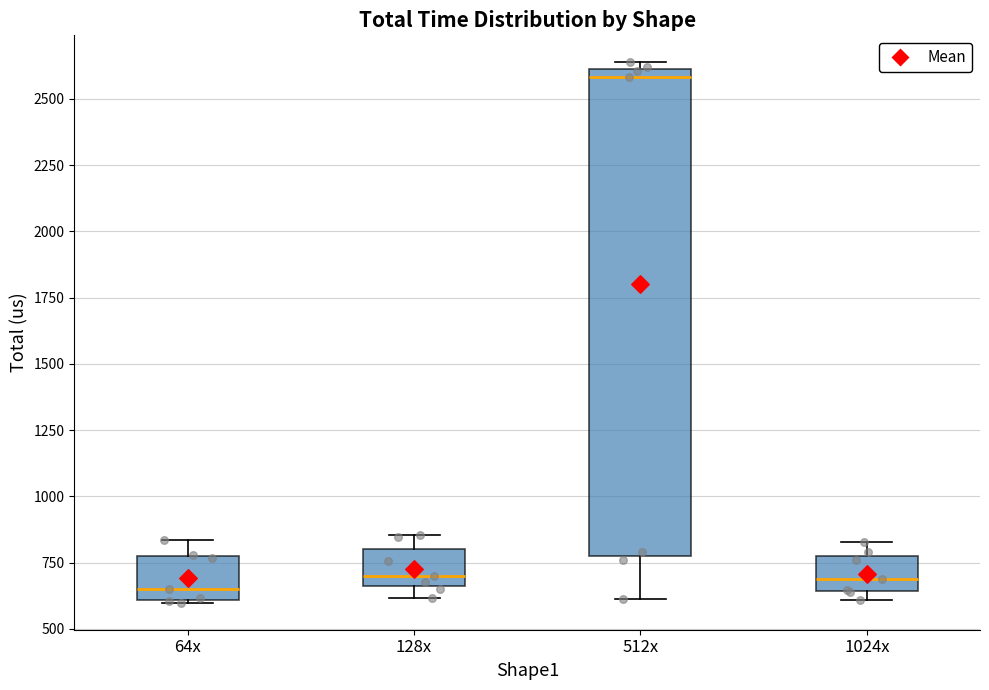

Comparing the boxes themselves (not the whiskers), which one is the tallest?

512x